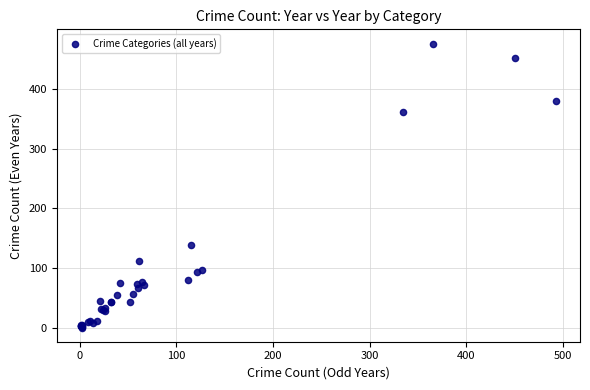

What Y value in the scatter plot is closest to 238?

138